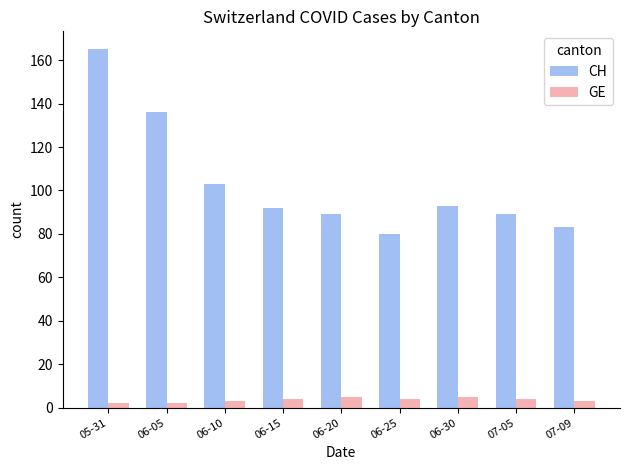

Which series has the widest spread of values?

CH